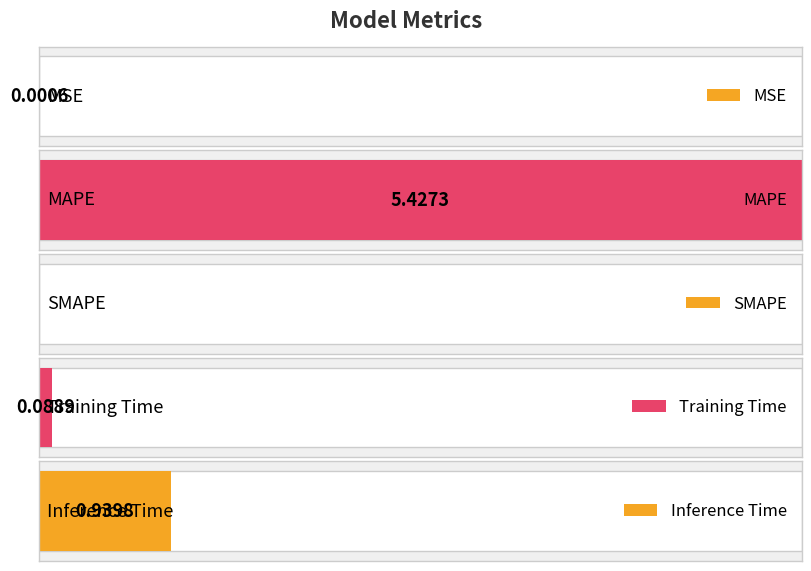

True or false: the data shows 0.9 at Inference Time.

True